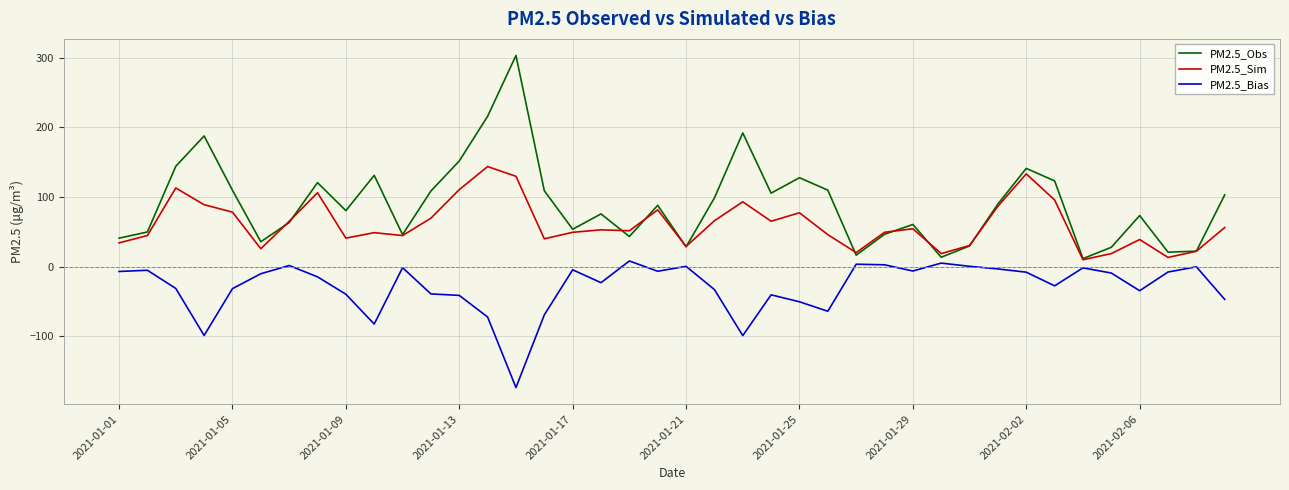

What is the difference between the maximum and minimum values in the PM2.5_Bias series?

181.5